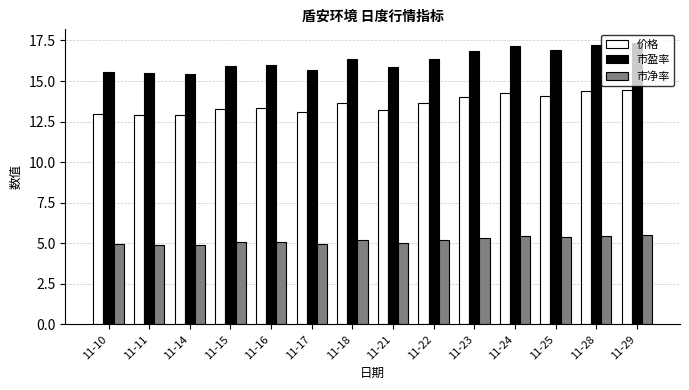

What is the value of the 价格 bar at the 1st from the left?

13.0